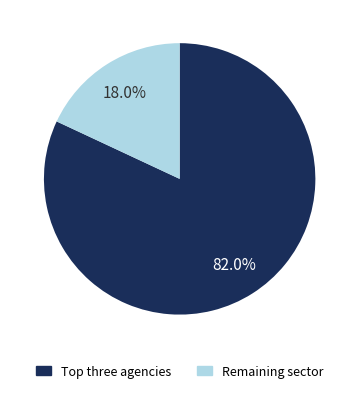

Is there any slice that represents more than half of the pie?

Yes